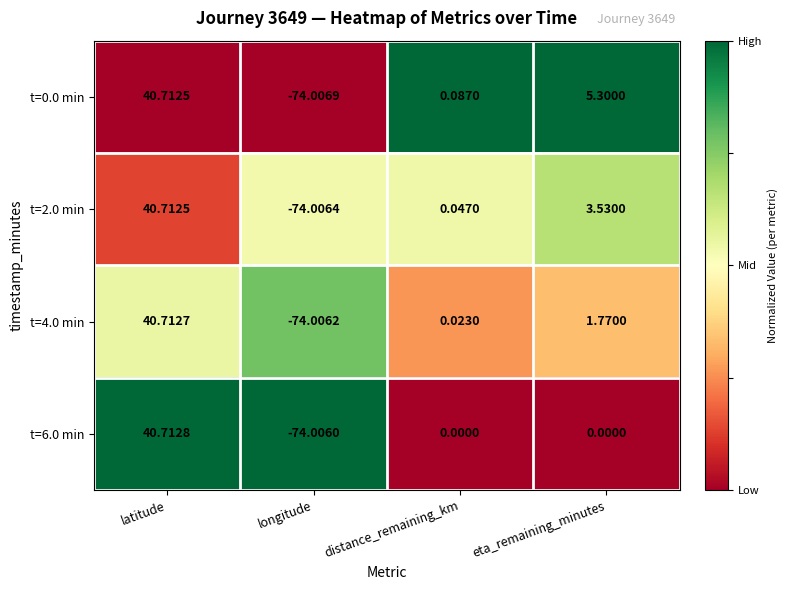

At how many categories does at least one series exceed 0?

3